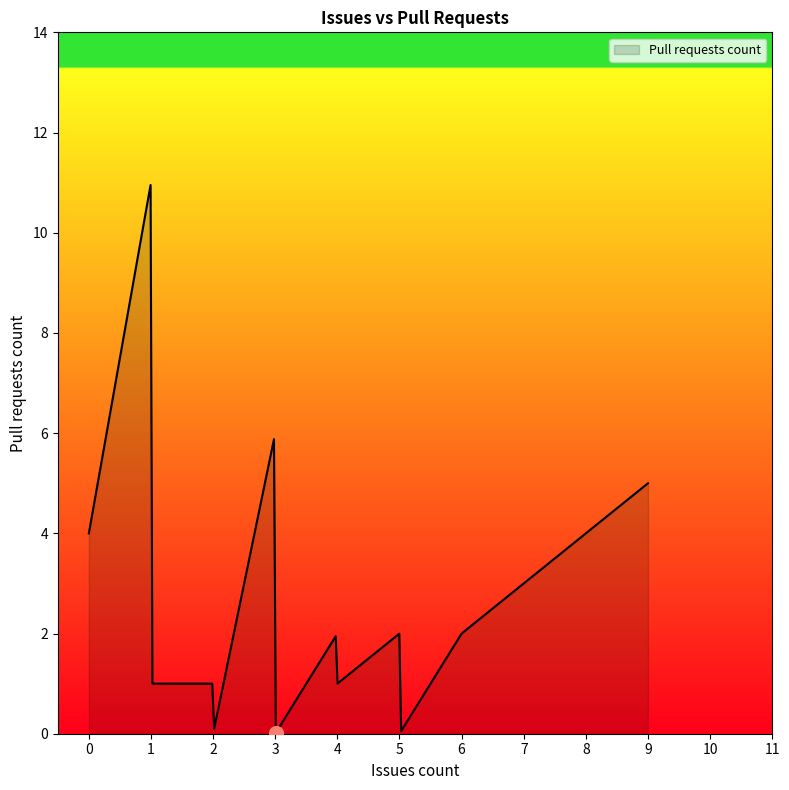

What is the average value?

2.8